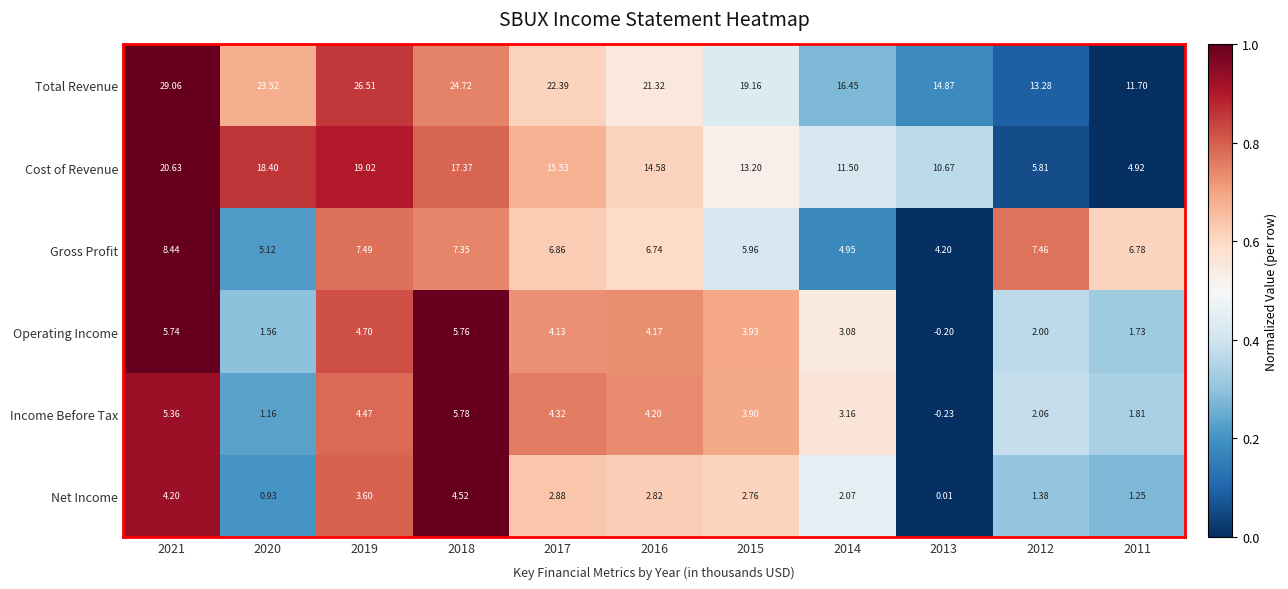

Is the value of Gross Profit at 2018 greater than the value of Operating Income at 2019?

Yes